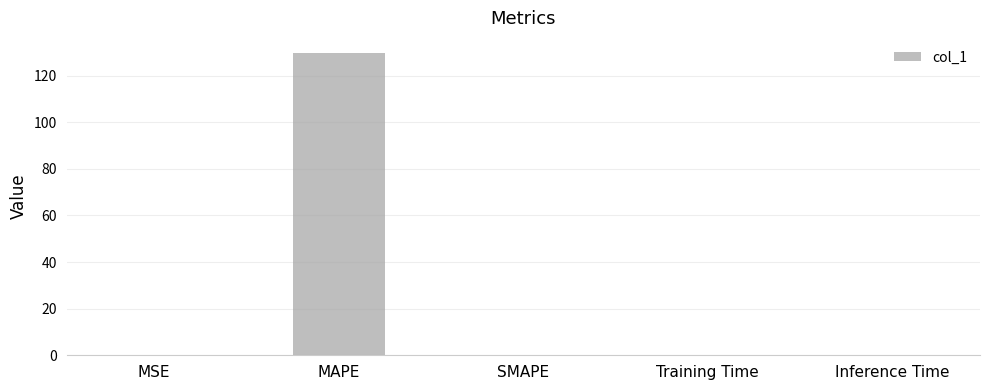

What is the difference between the values at Training Time and MAPE?

129.7